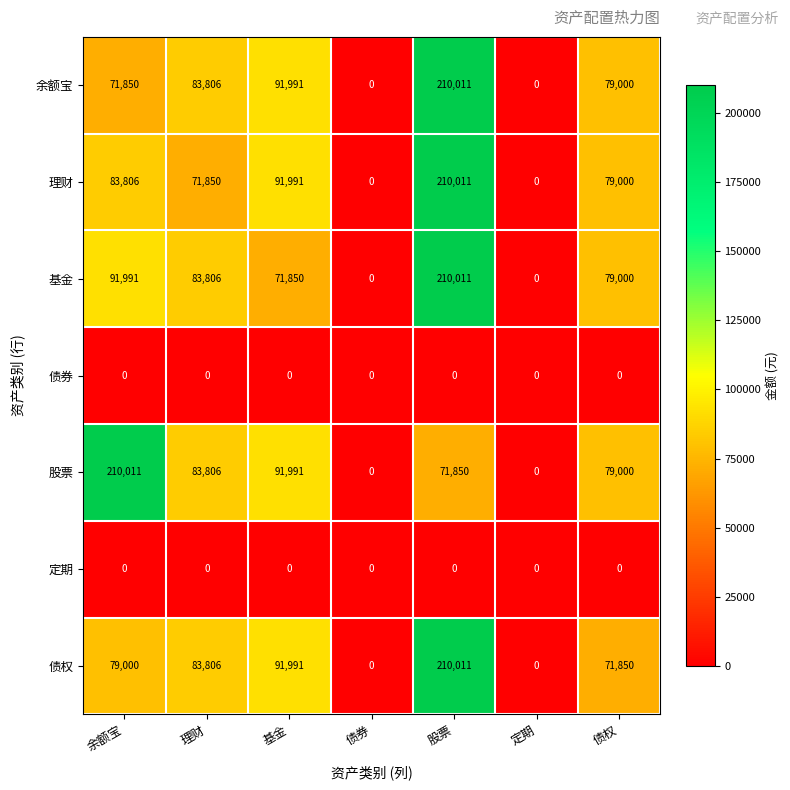

How many categories are shown in the chart?

7